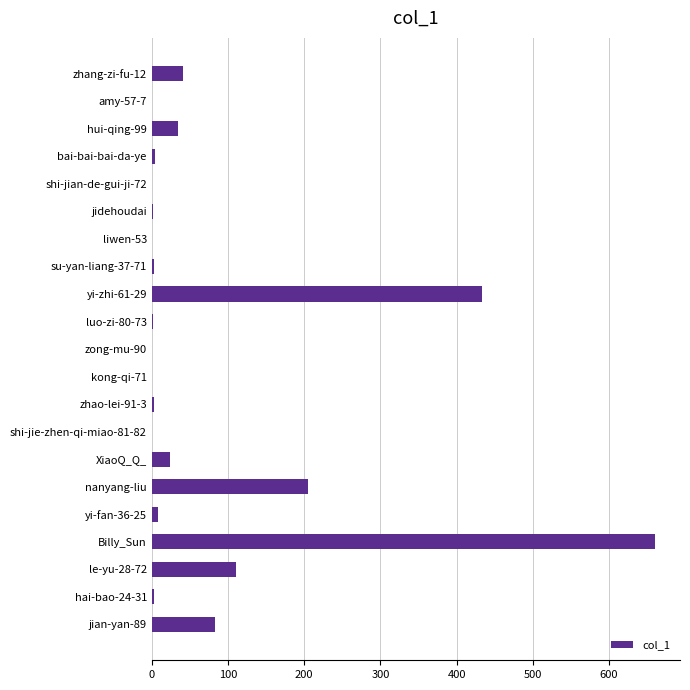

True or false: the data shows -323 at liwen-53.

False